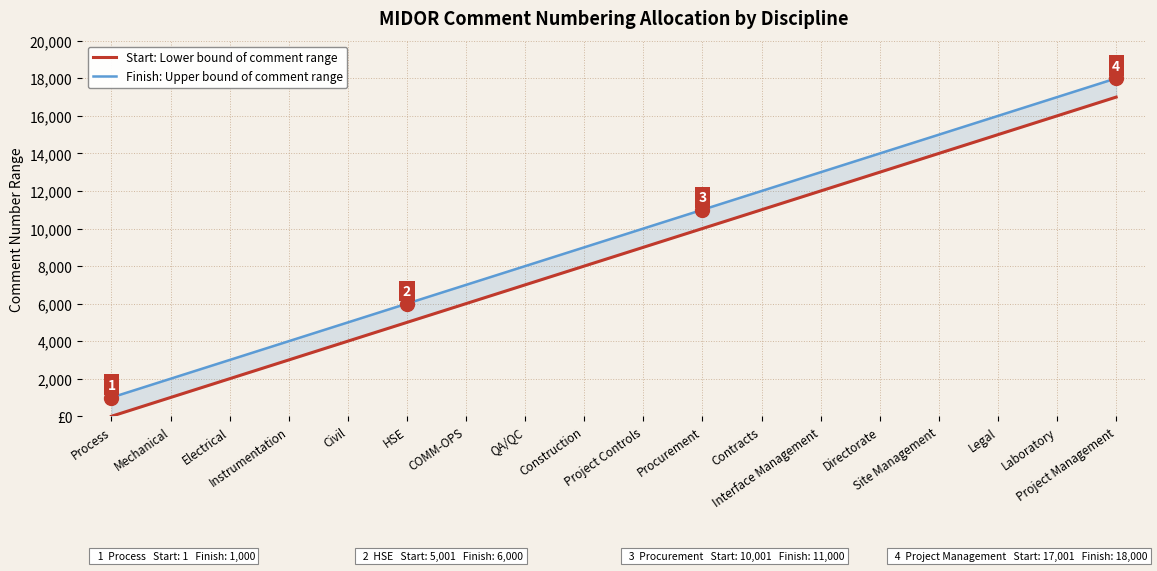

What is the label of the 14th point from the right?

Civil